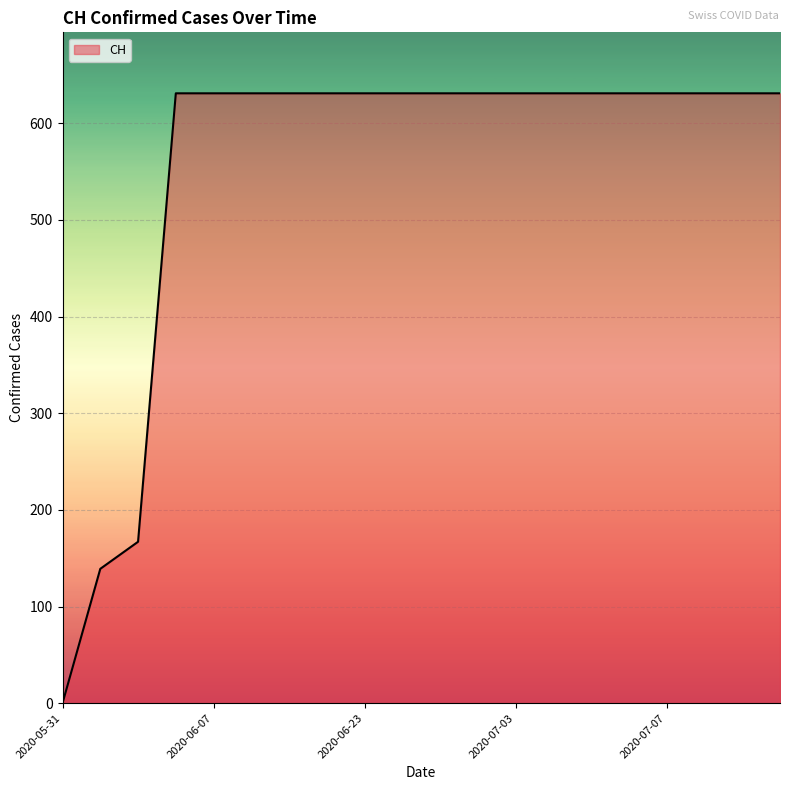

What is the greatest value displayed?

631